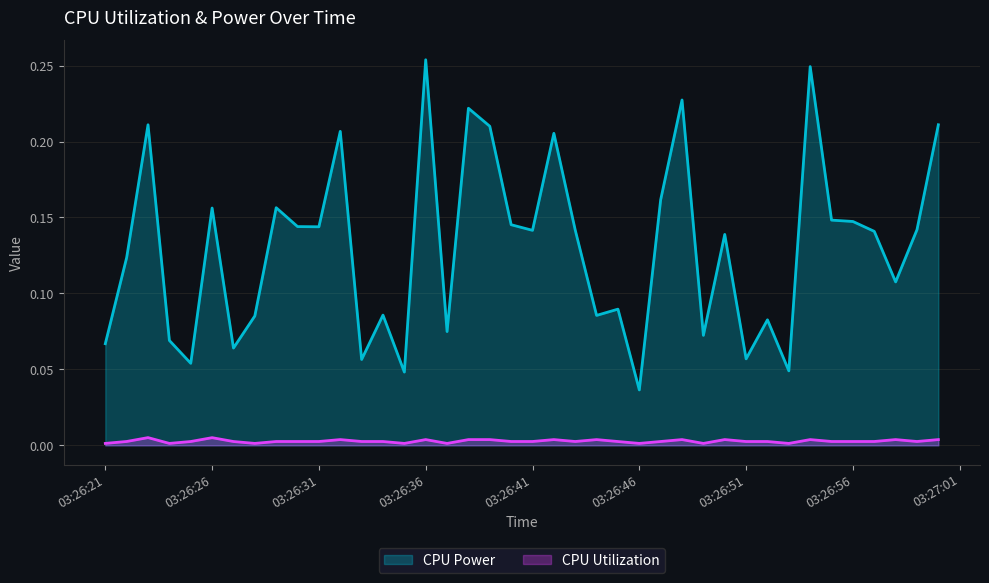

True or false: CPU Power and CPU Utilization intersect in this chart.

False